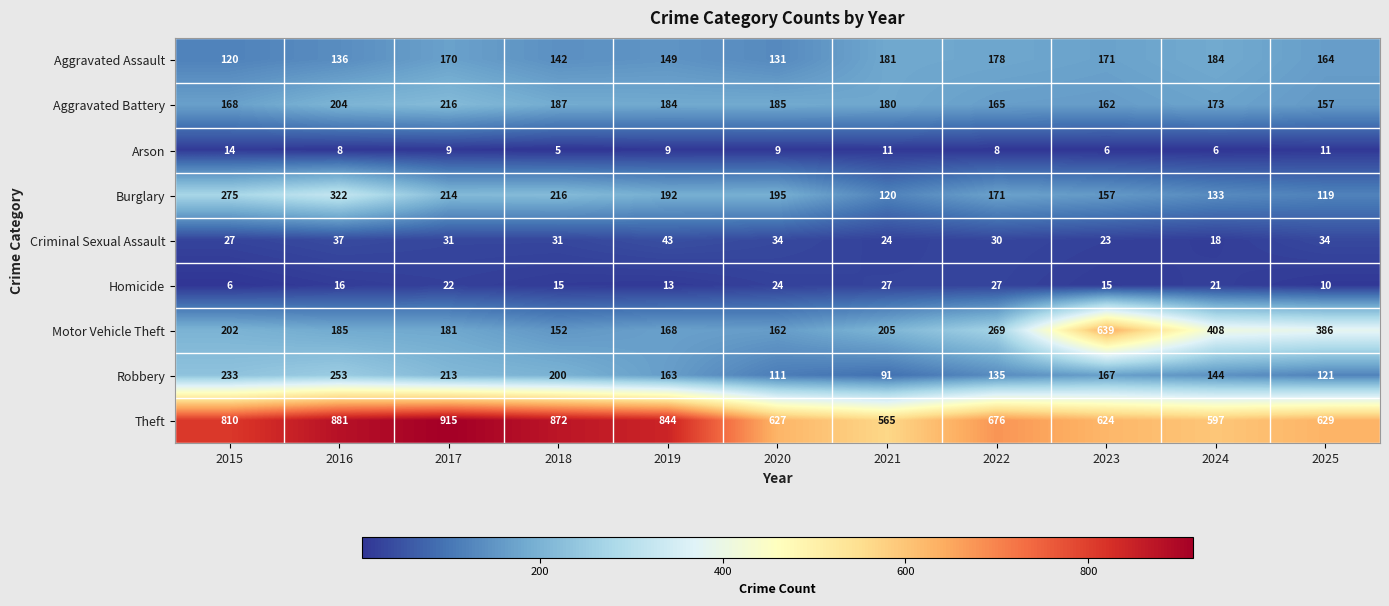

Is it true that Burglary equals 171 at 2022?

True